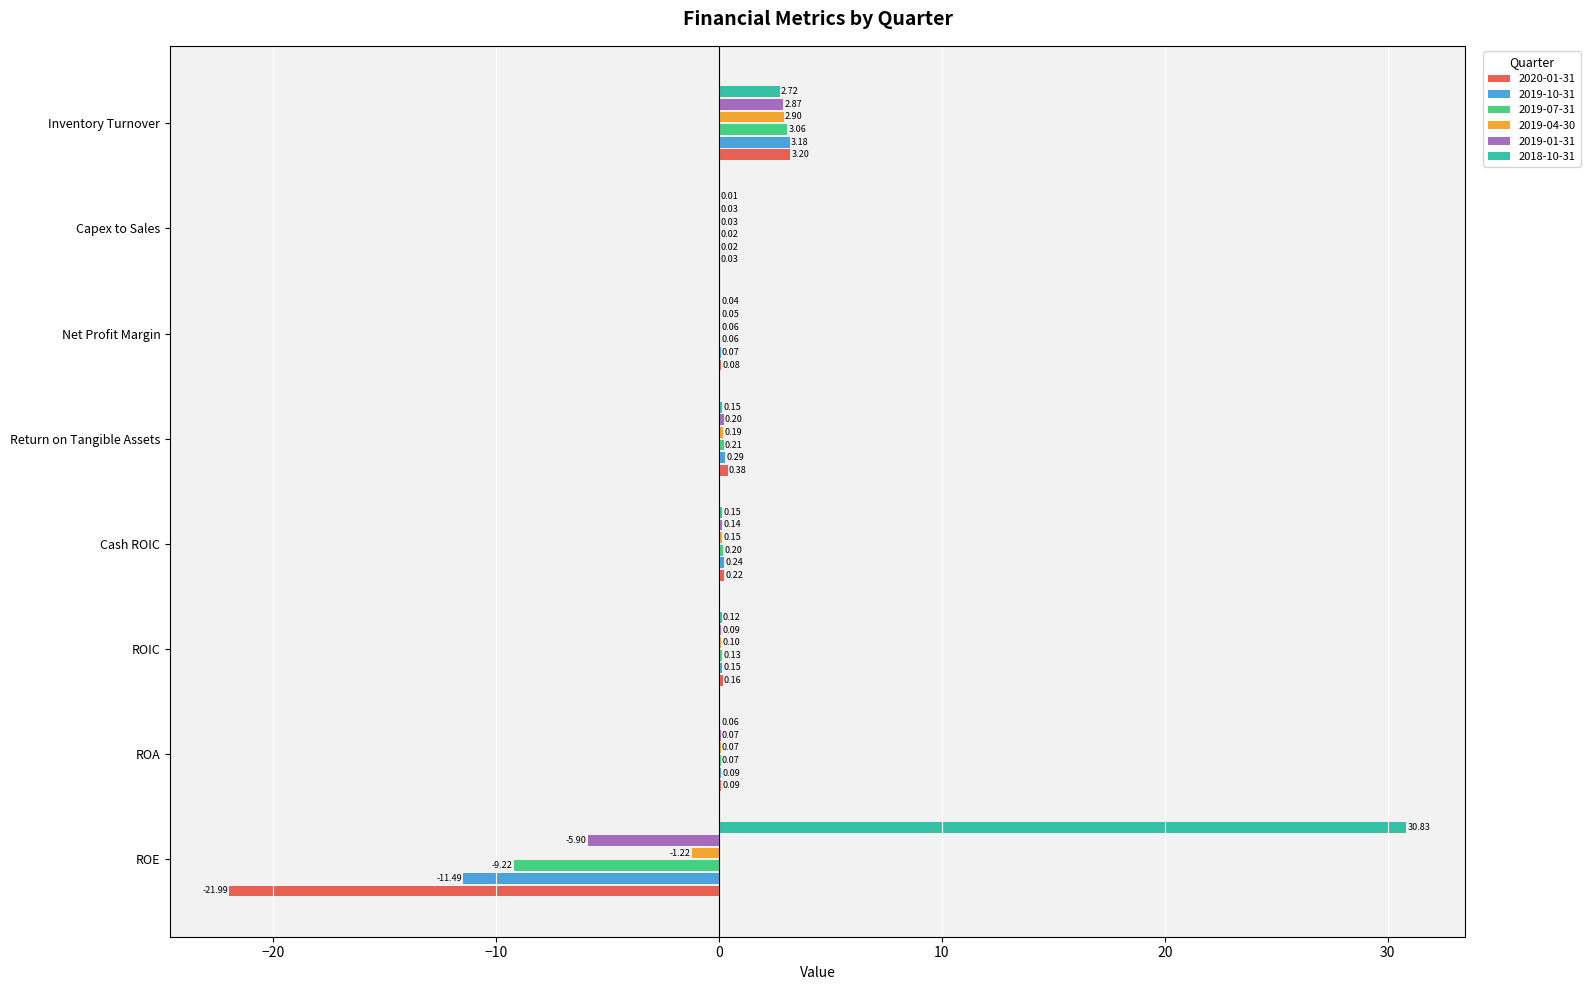

How many data points in 2019-01-31 are above 0?

7